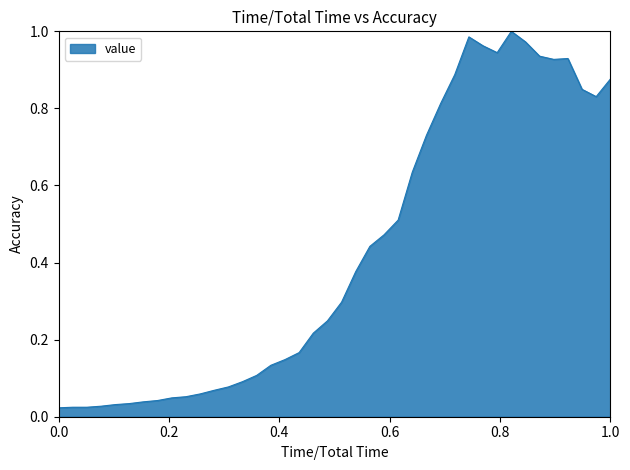

Does the chart display data point markers on the line(s)?

No